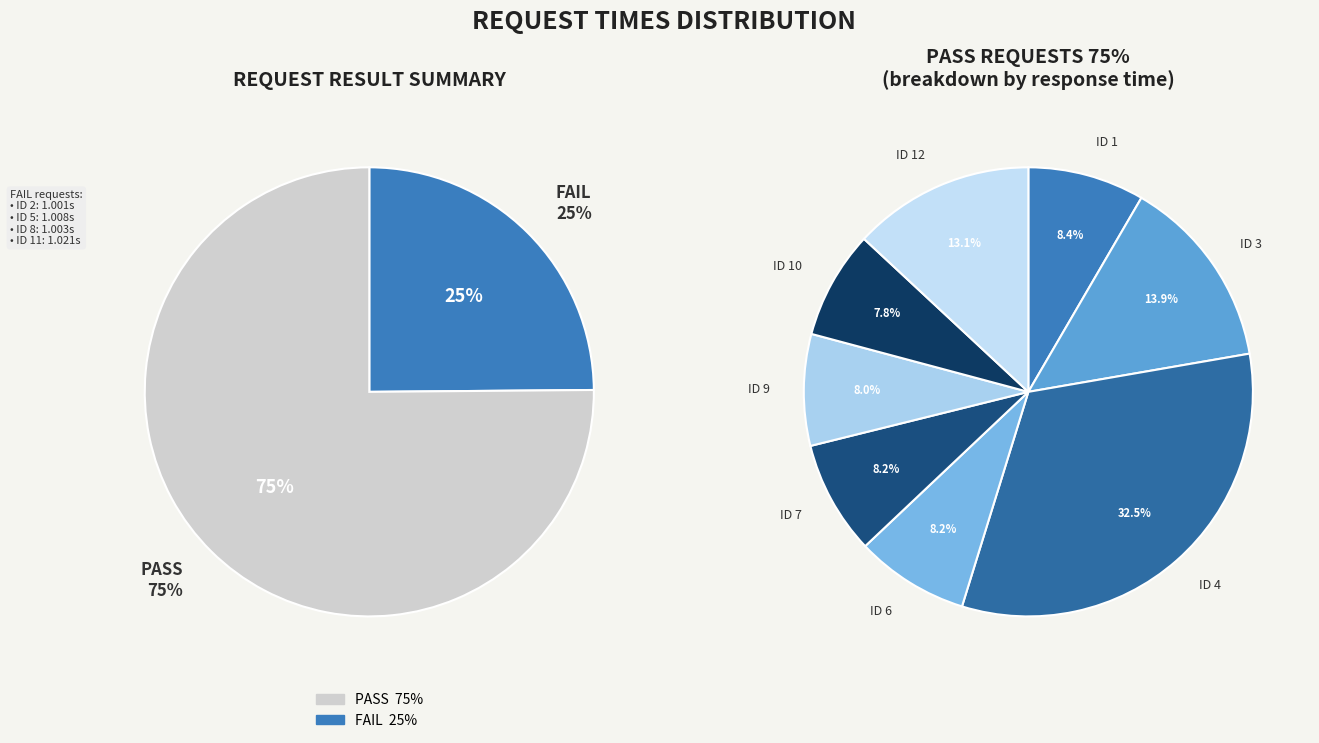

To the nearest percent, what portion does 11 represent?

6%